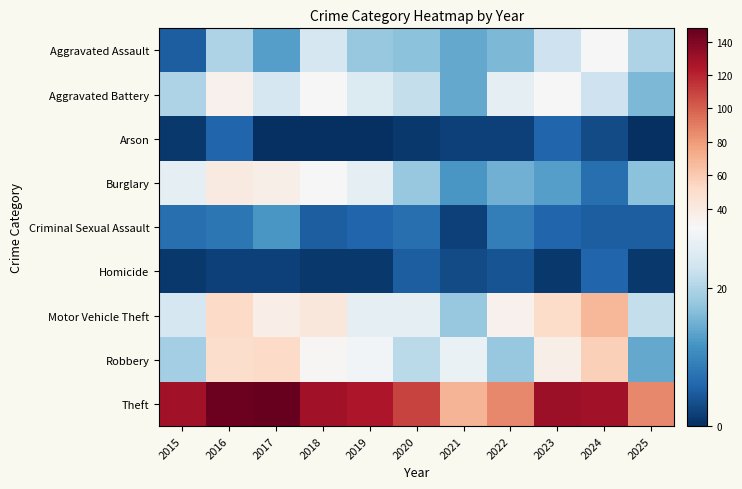

Reading left to right, extract all data points from this chart.

Aggravated Assault: 2015=5	2016=20	2017=13	2018=24	2019=18	2020=17	2021=14	2022=16	2023=23	2024=29	2025=20
Aggravated Battery: 2015=20	2016=34	2017=24	2018=29	2019=25	2020=22	2021=14	2022=26	2023=29	2024=23	2025=16
Arson: 2015=1	2016=6	2017=0	2018=0	2019=0	2020=1	2021=2	2022=2	2023=6	2024=3	2025=0
Burglary: 2015=26	2016=40	2017=36	2018=29	2019=26	2020=18	2021=12	2022=15	2023=13	2024=7	2025=17
Criminal Sexual Assault: 2015=7	2016=8	2017=12	2018=5	2019=6	2020=7	2021=2	2022=9	2023=6	2024=5	2025=5
Homicide: 2015=1	2016=2	2017=2	2018=1	2019=1	2020=5	2021=3	2022=4	2023=1	2024=6	2025=1
Motor Vehicle Theft: 2015=24	2016=52	2017=37	2018=42	2019=26	2020=26	2021=18	2022=34	2023=51	2024=68	2025=22
Robbery: 2015=19	2016=50	2017=52	2018=30	2019=28	2020=21	2021=27	2022=18	2023=36	2024=57	2025=14
Theft: 2015=129	2016=146	2017=148	2018=129	2019=125	2020=109	2021=69	2022=86	2023=131	2024=129	2025=86